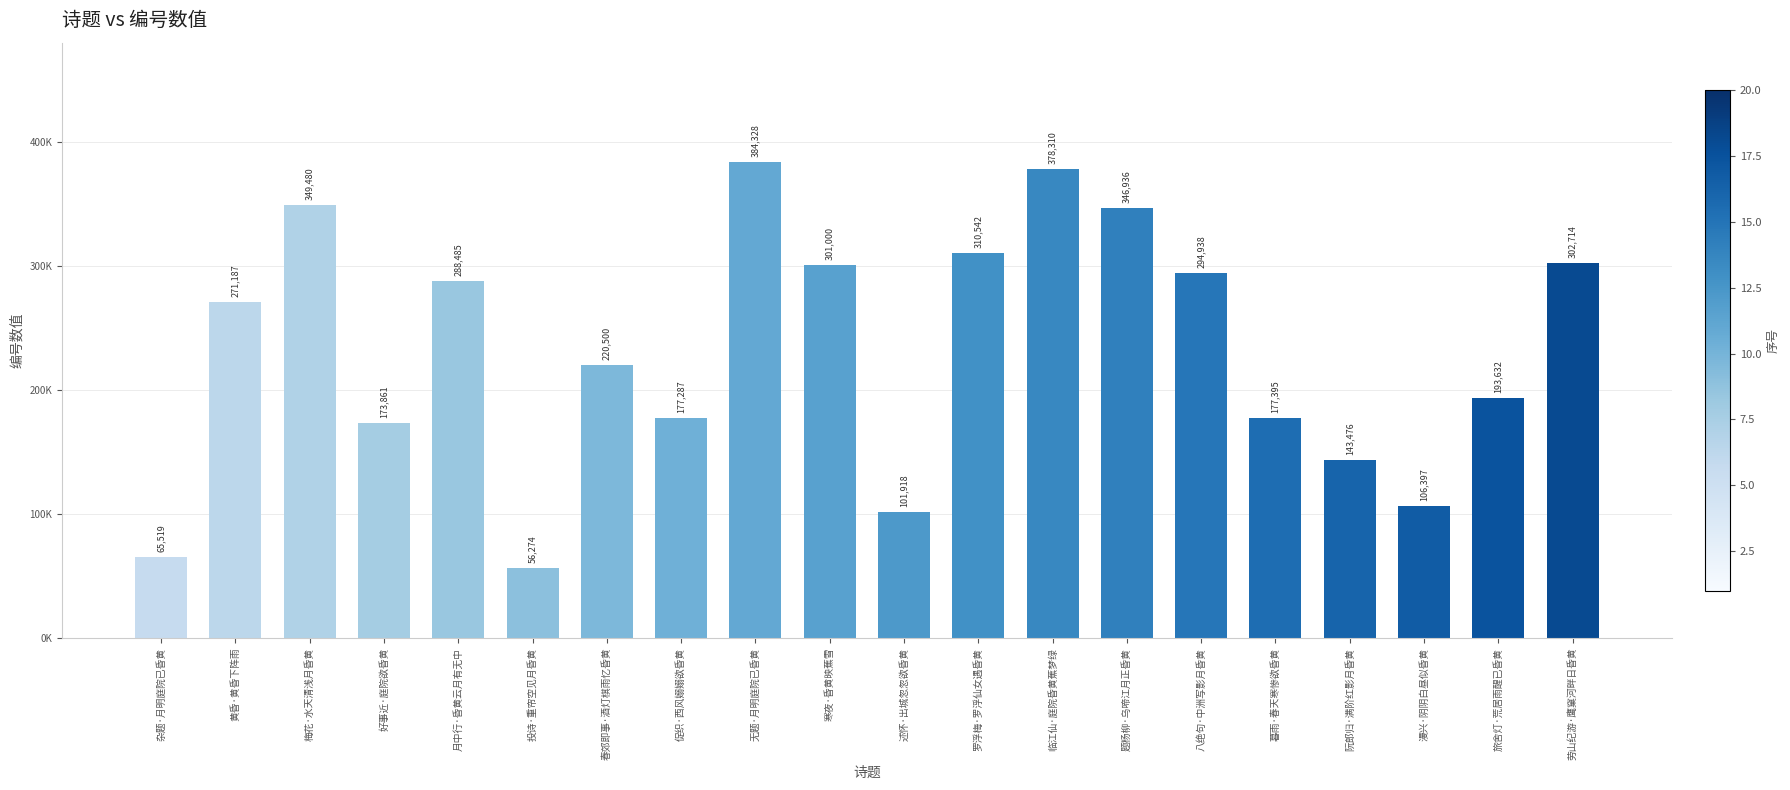

What is the difference between the second highest and second lowest values?

312791